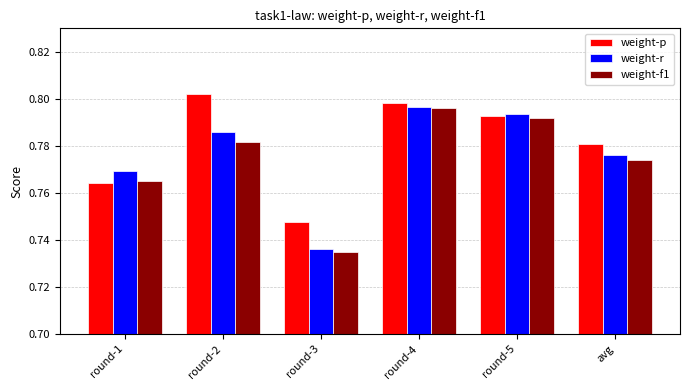

What is the label of the 5th bar from the right?

round-2